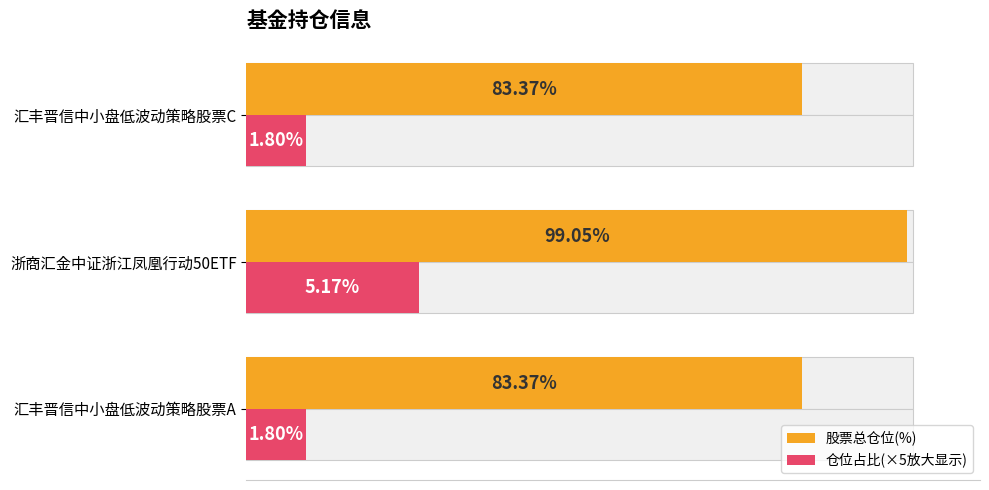

Which series has the largest total across all categories?

股票总仓位(%)